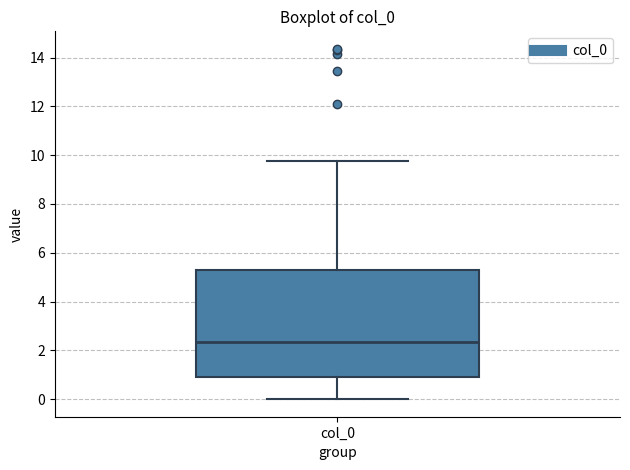

Where does the upper whisker of the box for col_0 end on the y-axis? The values are not printed on the chart, so give them approximately, as read against the axis.

9.8